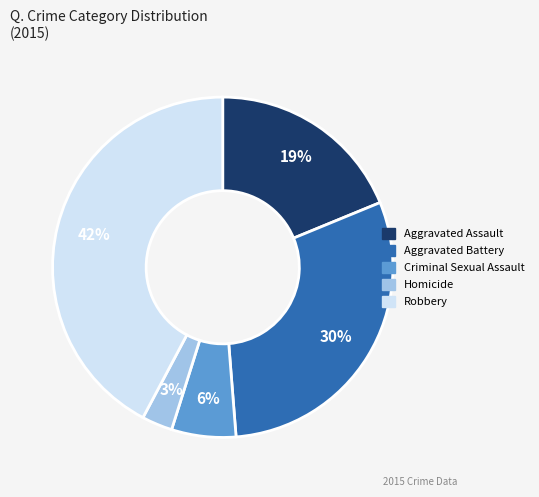

To the nearest percent, what is the average slice percentage?

20%